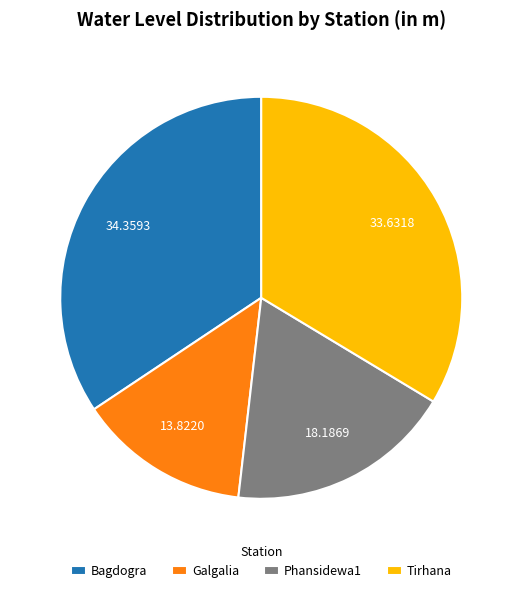

Rank the categories by value from lowest to highest.

Galgalia, Phansidewa1, Tirhana, Bagdogra